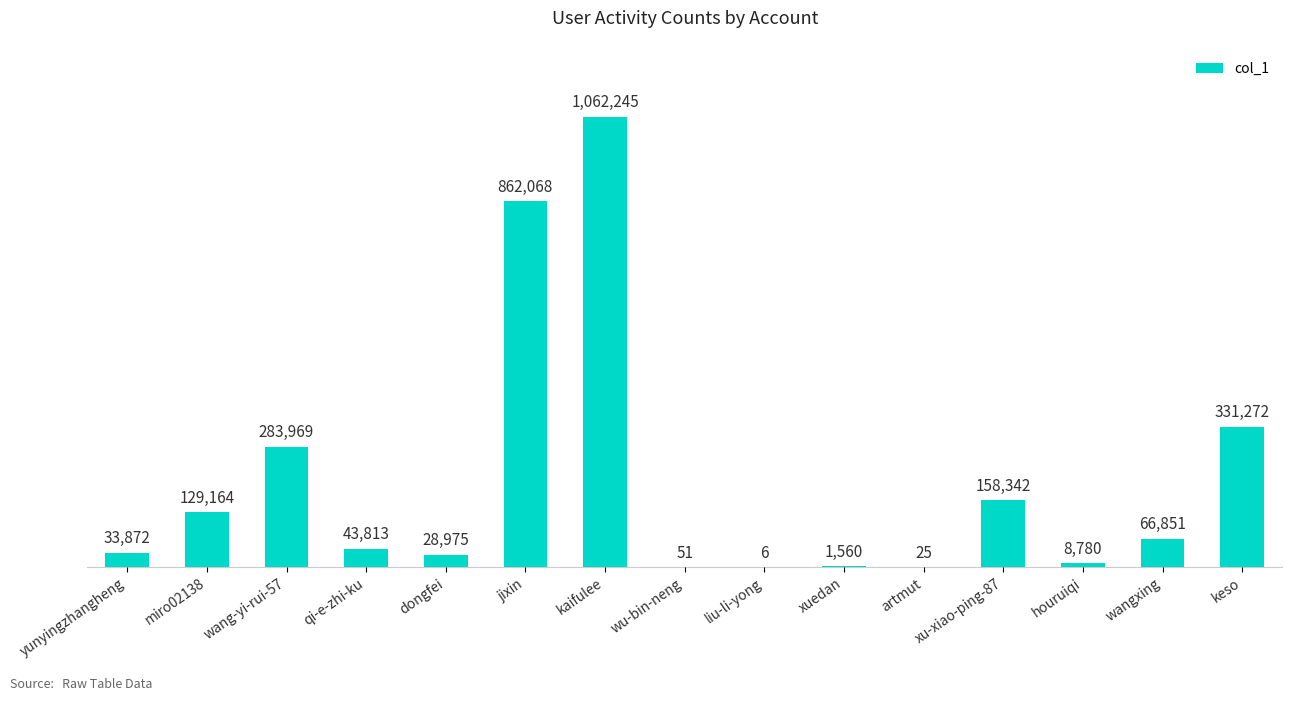

Are the bars horizontal?

No